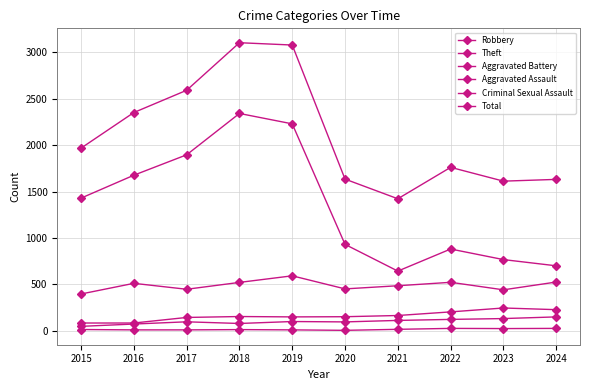

How many values in the Criminal Sexual Assault series are below 12?

5